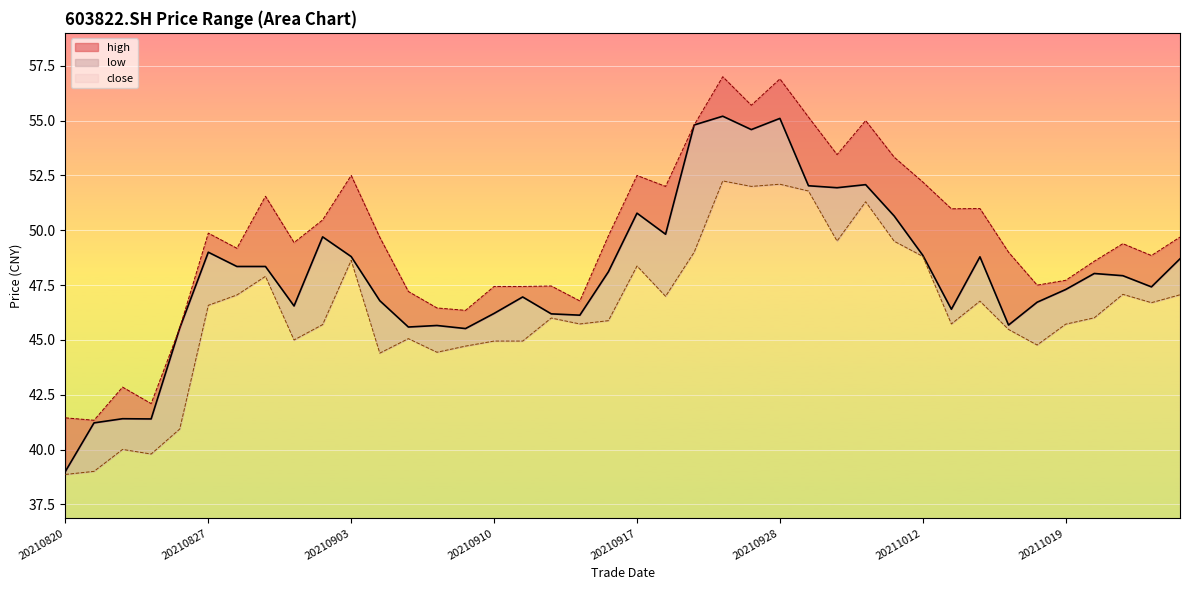

At which label does low first exceed 46?

20210827